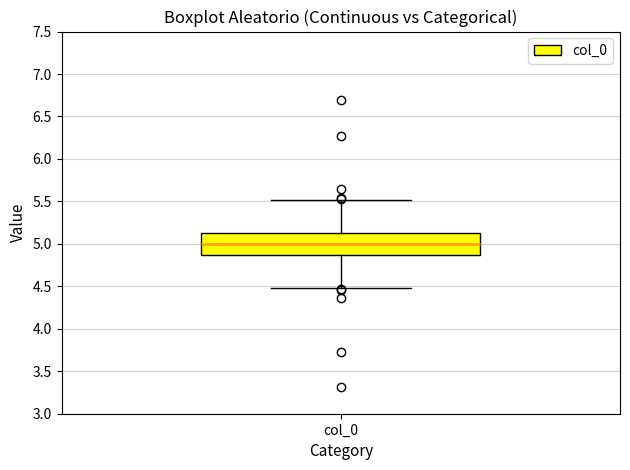

Where does the lower whisker of the box for col_0 end on the y-axis? The values are not printed on the chart, so give them approximately, as read against the axis.

4.50